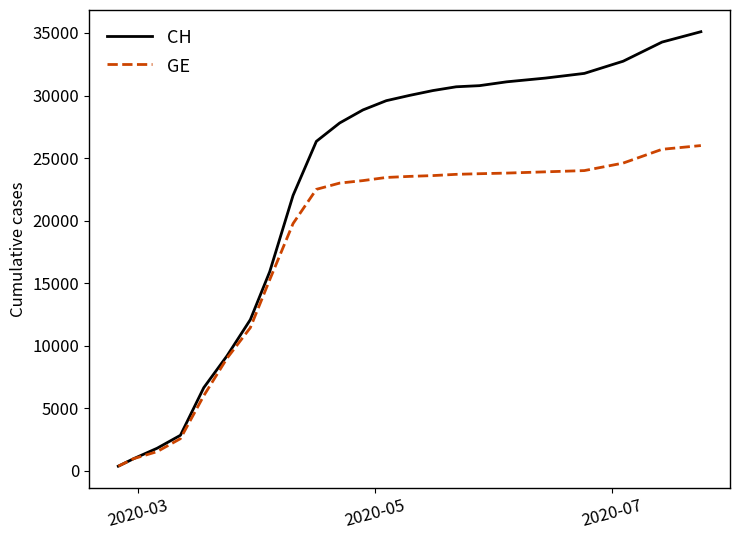

Which series has the widest spread of values?

CH